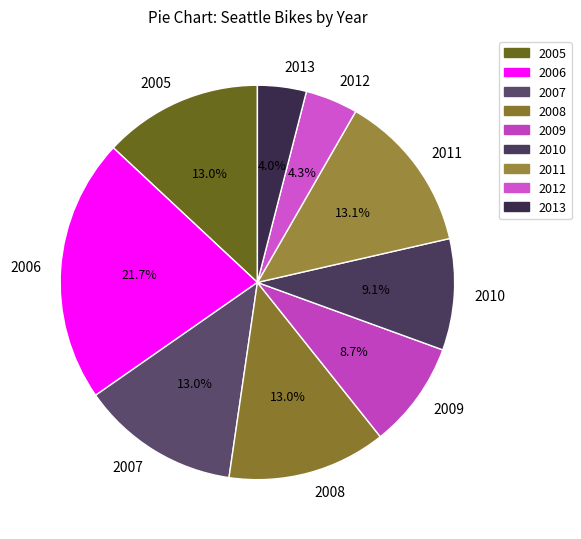

Is it true that 2006 is 33% of the pie?

False